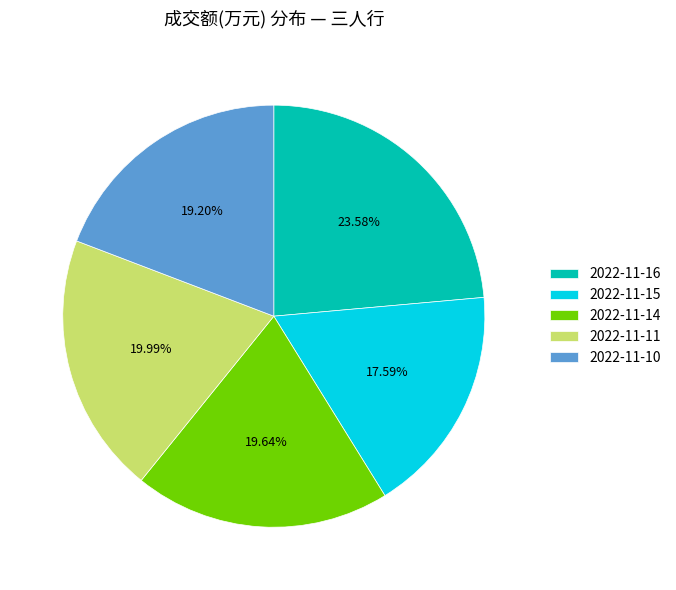

How many slices are in this pie chart?

5